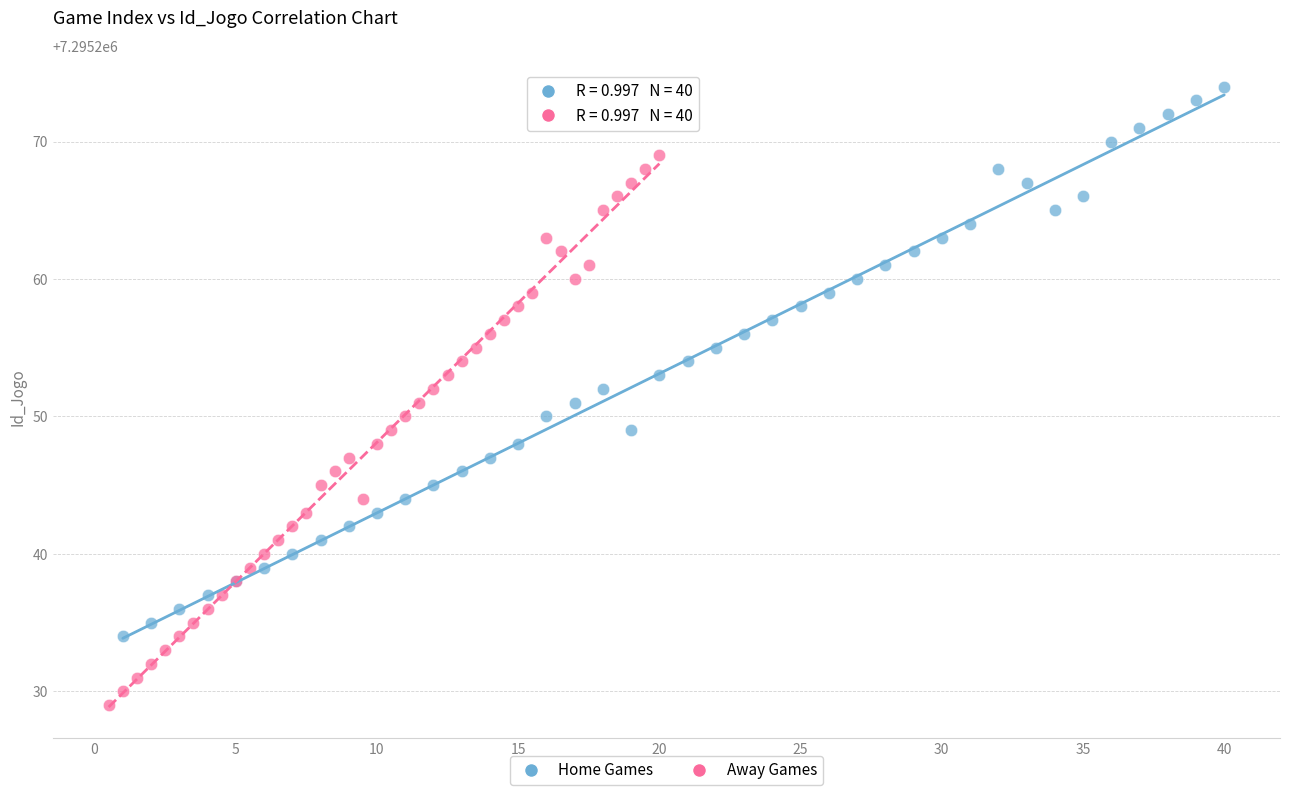

Which series reaches the maximum Y coordinate?

Home Games